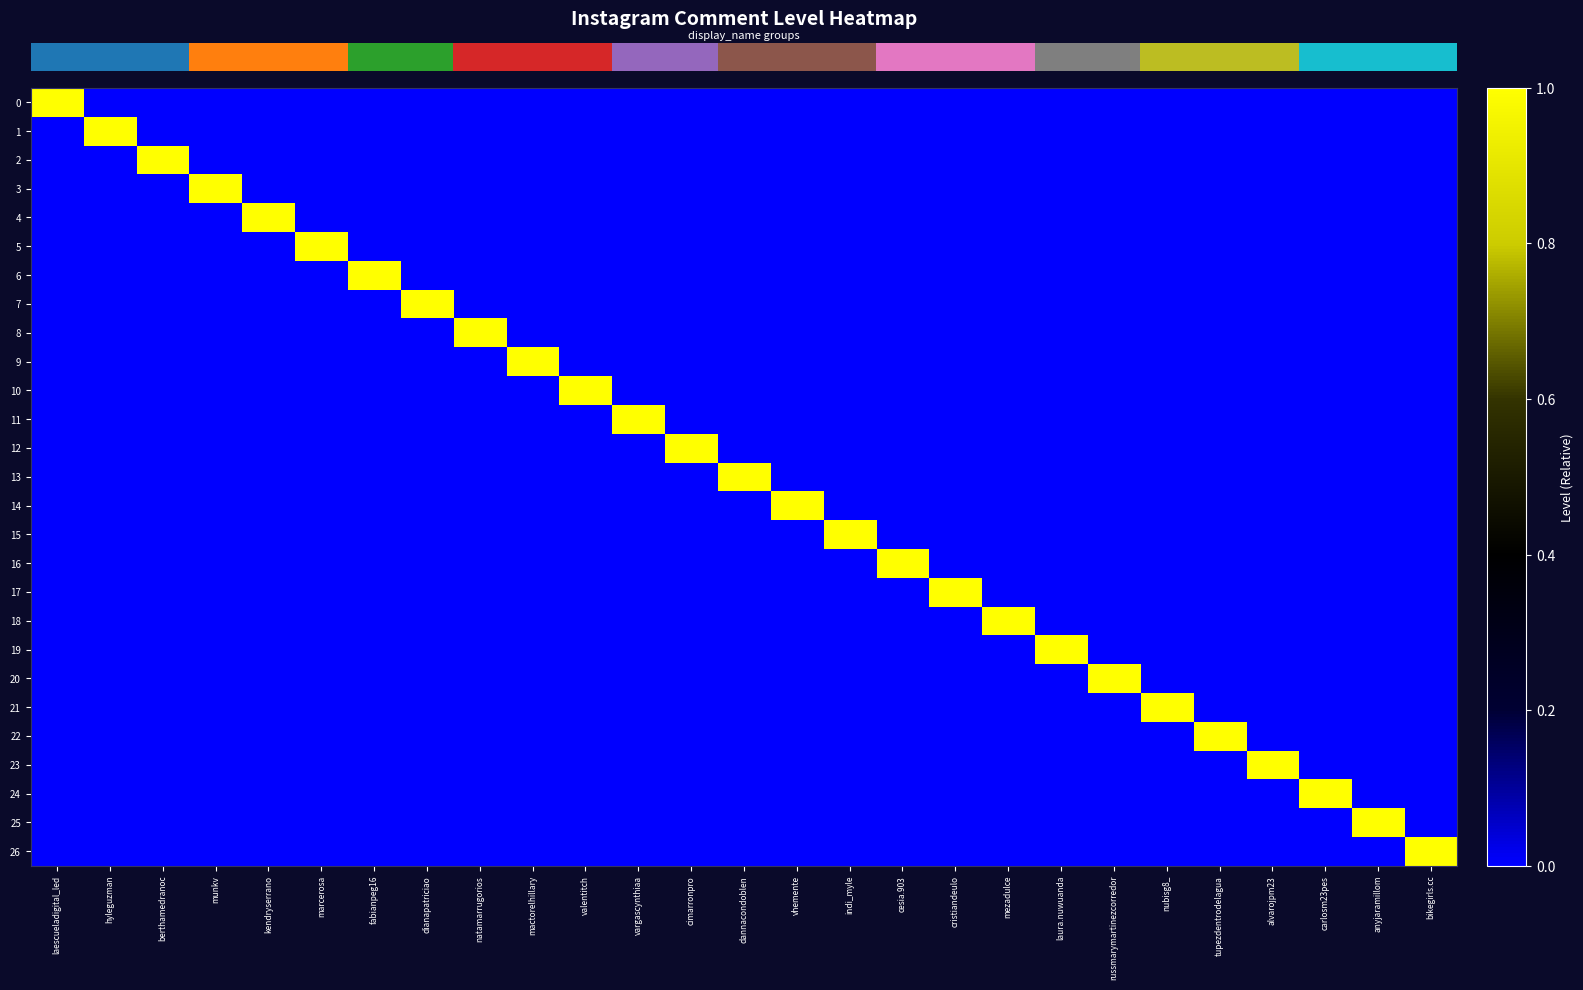

Between valentitch and nubisg8_, which series saw the biggest shift?

row_10